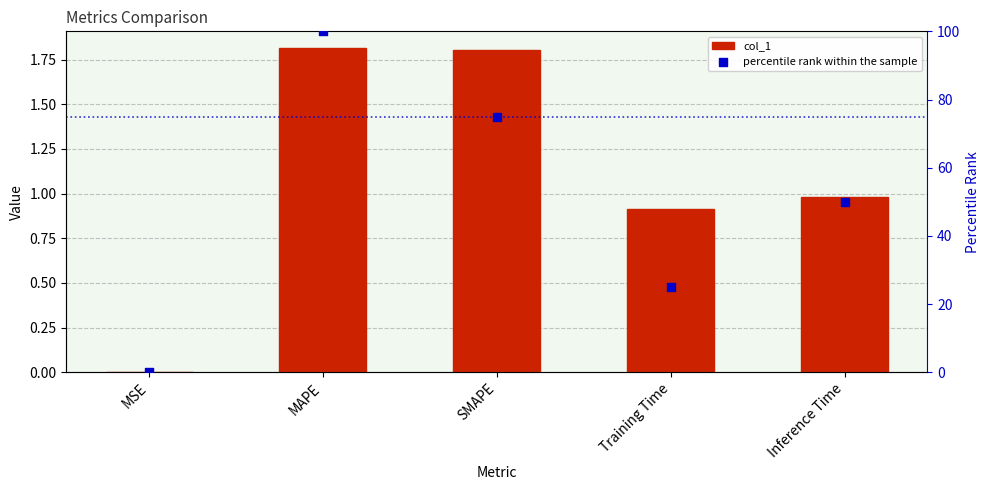

At how many categories does at least one series exceed 28?

3